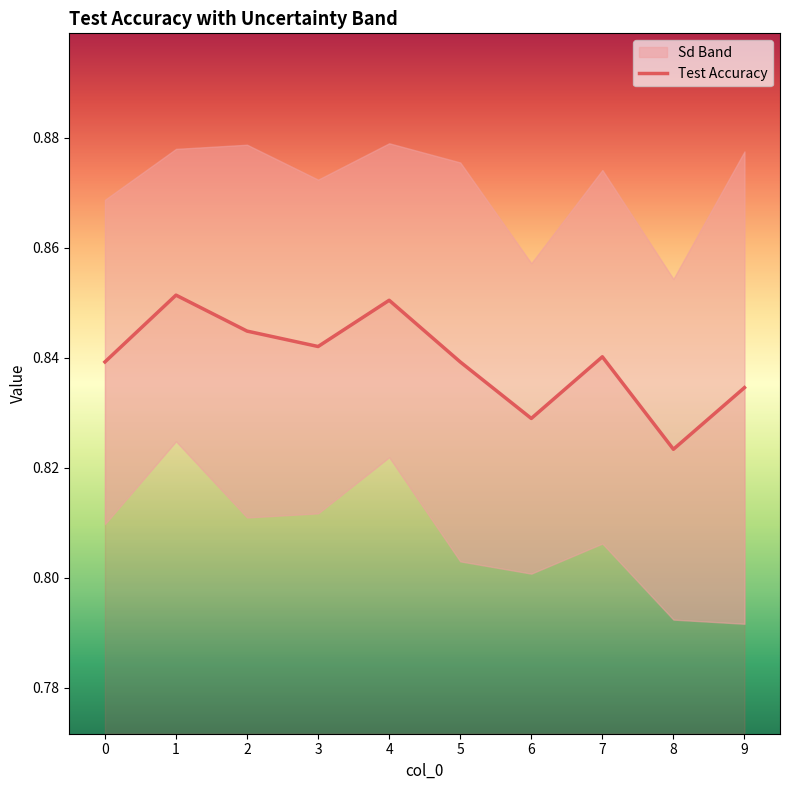

Reading left to right, extract all data points from this chart.

0.8	0.9	0.8	0.8	0.9	0.8	0.8	0.8	0.8	0.8